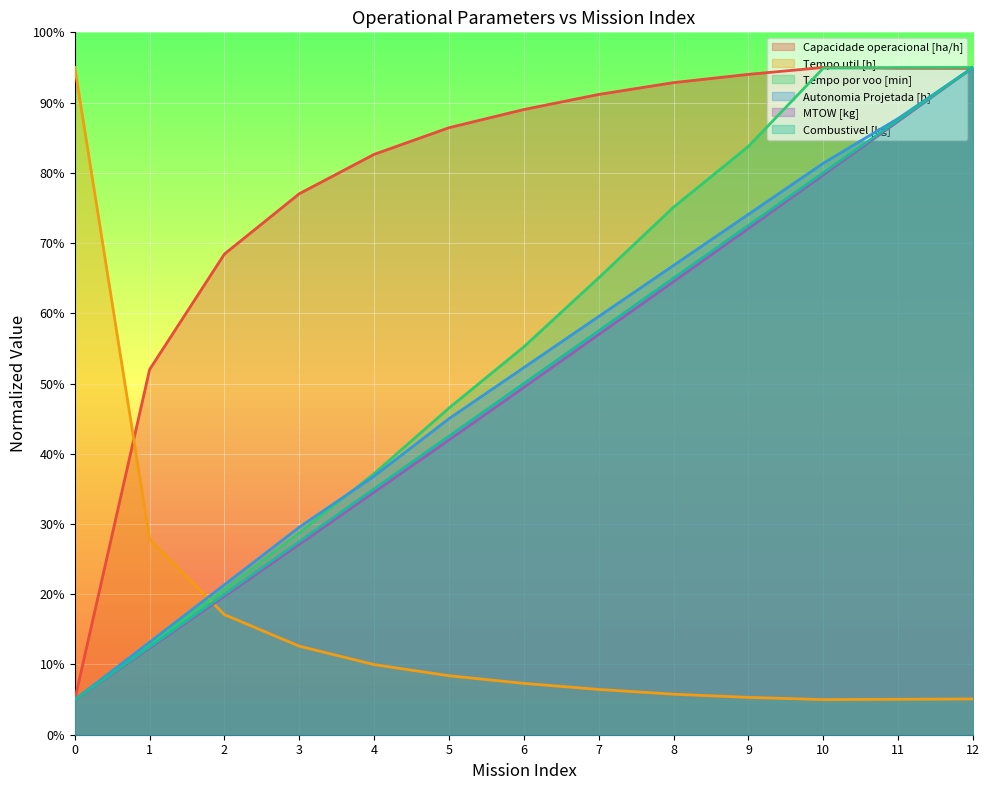

Which series changed the most between 7 and 10?

Tempo por voo [min]